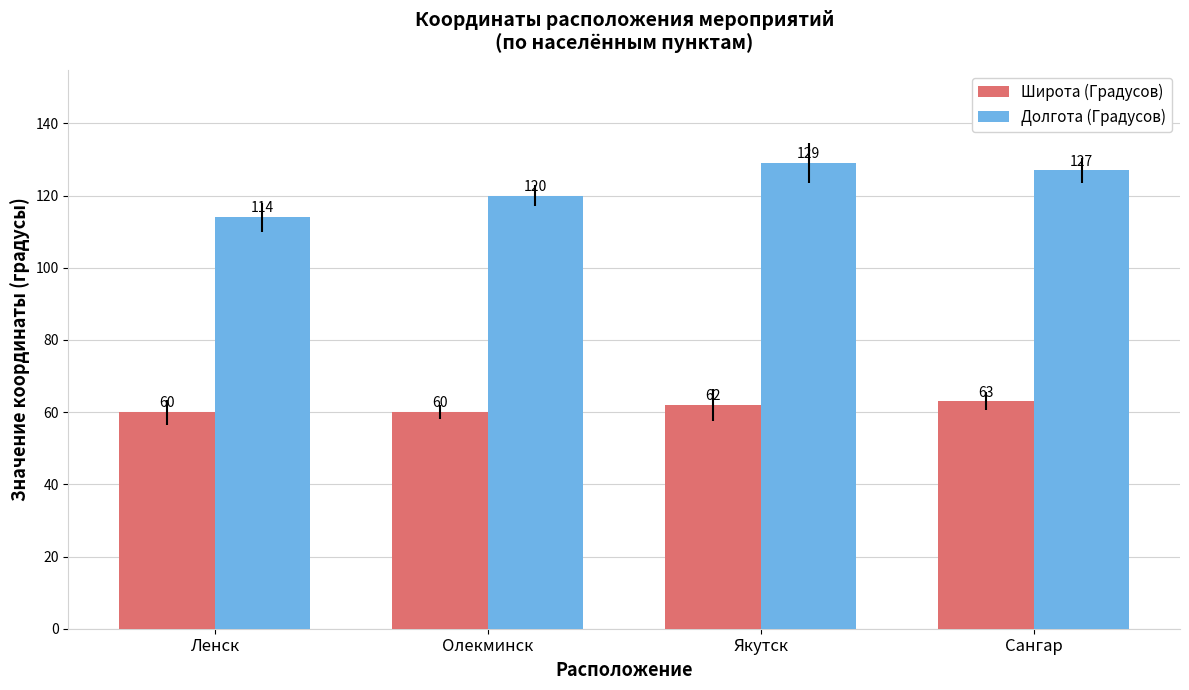

Is it true that Долгота (Градусов) equals 114 at Ленск?

True